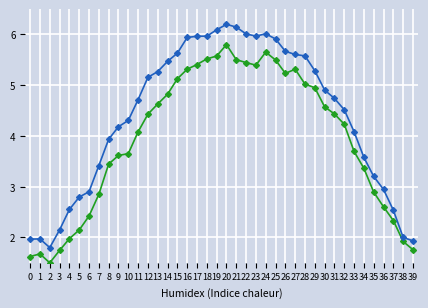

At which category is the sum across all series the highest?

20